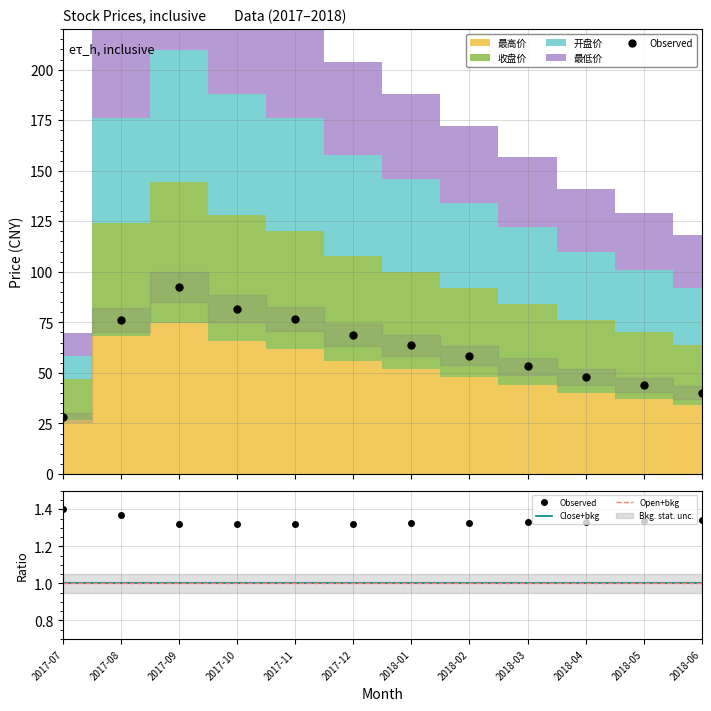

Is it true that 最高价 equals 17.1 at 2018-02?

False